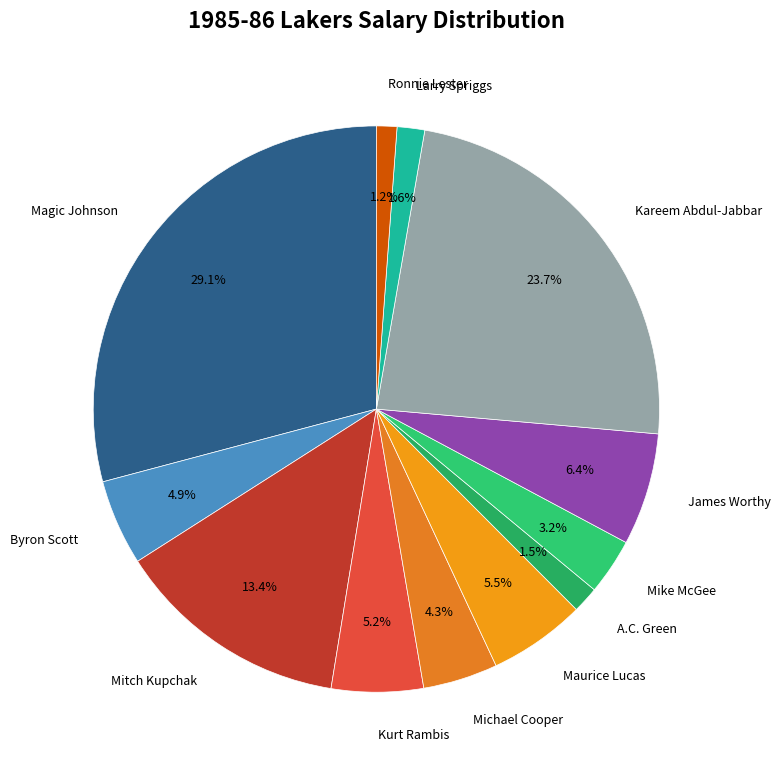

How many slices are in this pie chart?

12